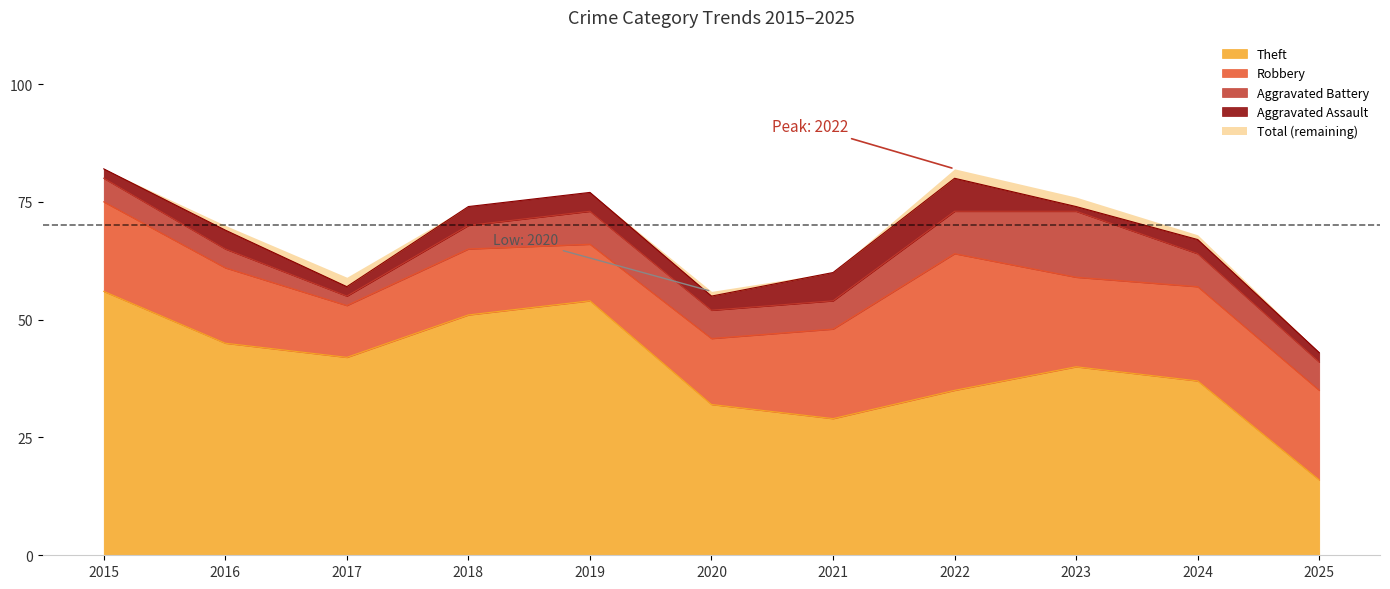

What is the value of the Theft point at the 5th from the left?

54